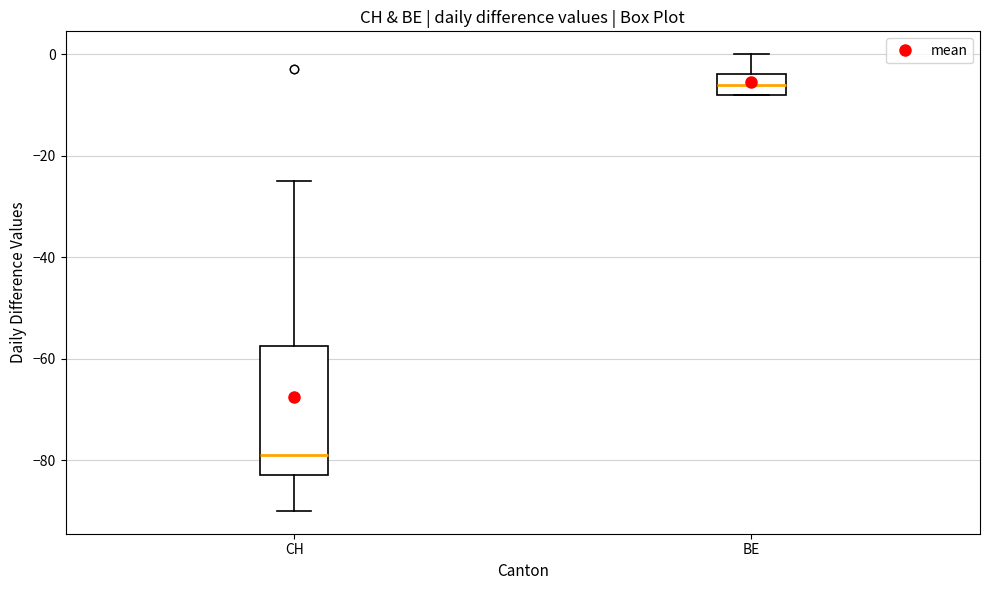

Comparing the boxes themselves (not the whiskers), which one is the tallest?

CH